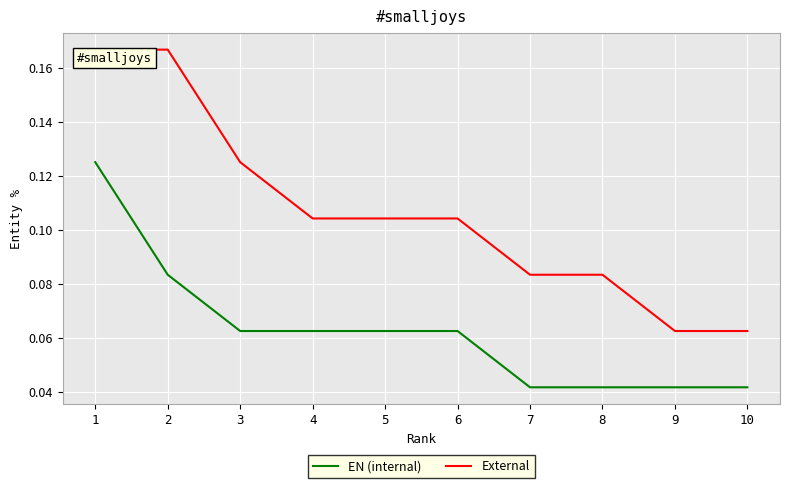

Rank the series by their maximum value, from lowest to highest.

EN (internal), External